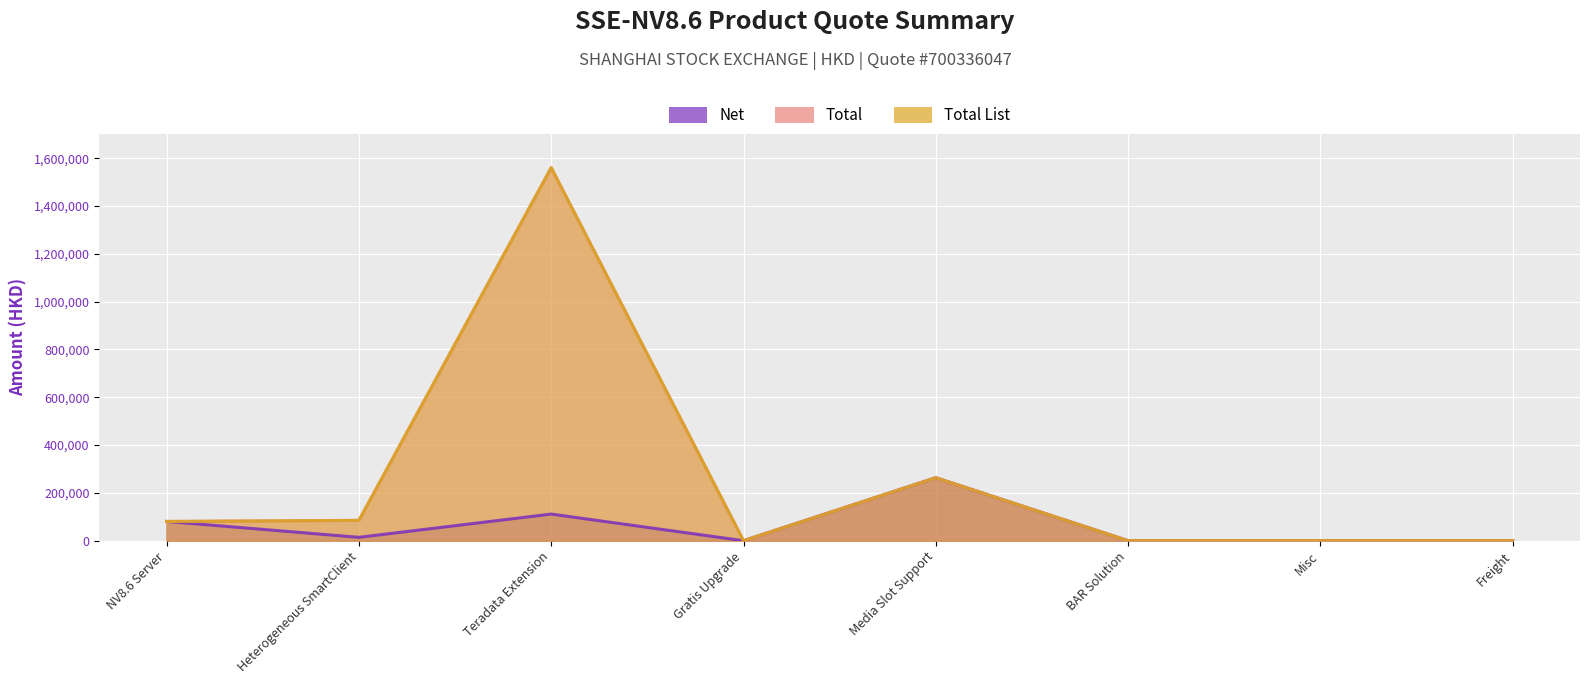

Which series has the largest range (max minus min)?

Total